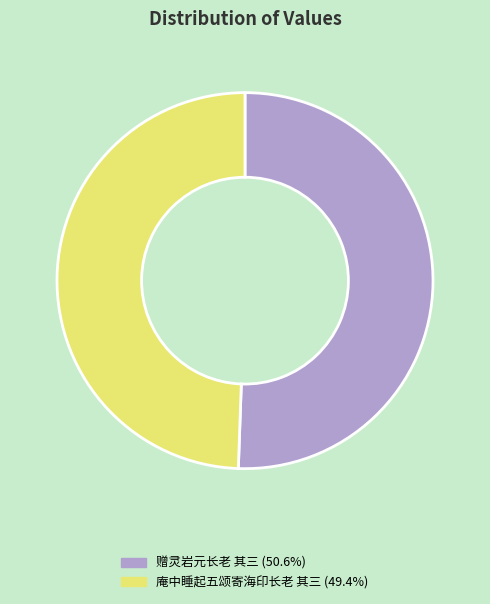

Which slice is the smallest?

庵中睡起五颂寄海印长老 其三